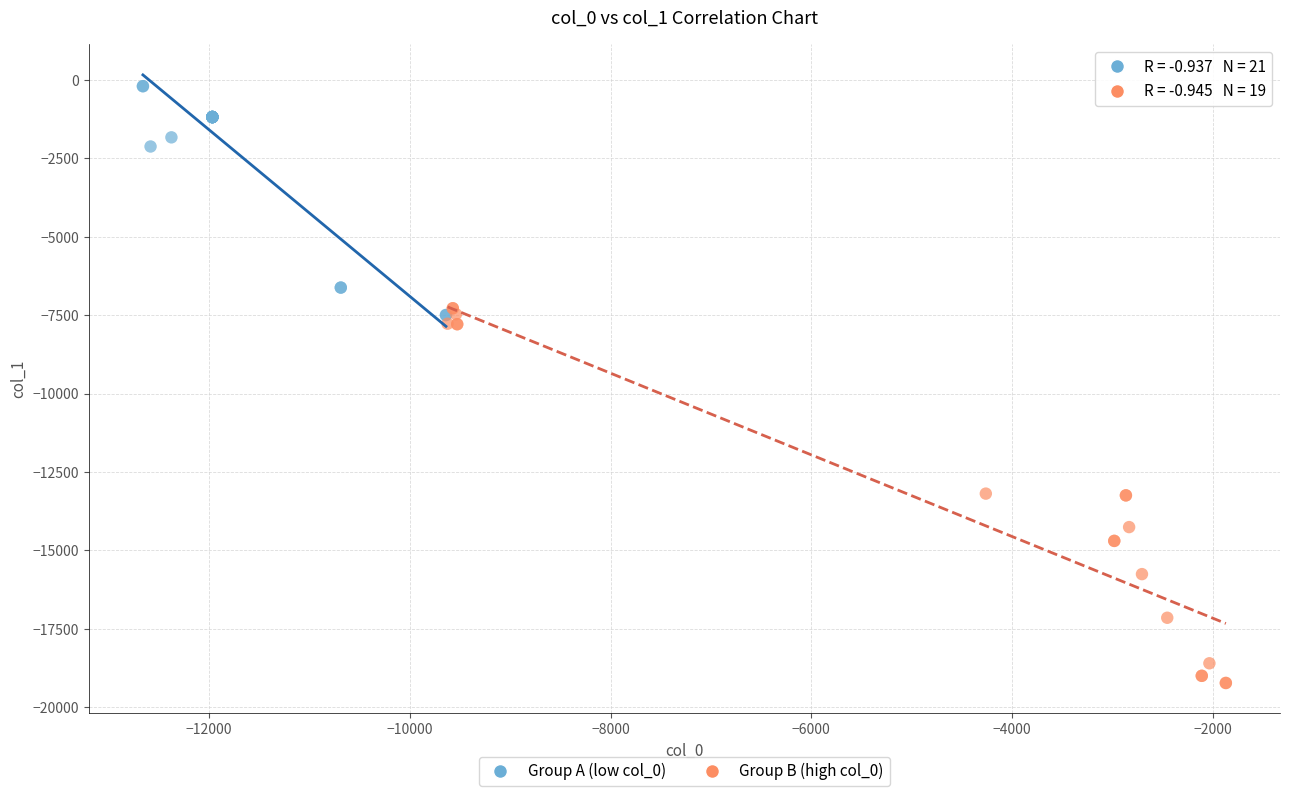

Which series reaches the minimum Y coordinate?

Group B (high col_0)